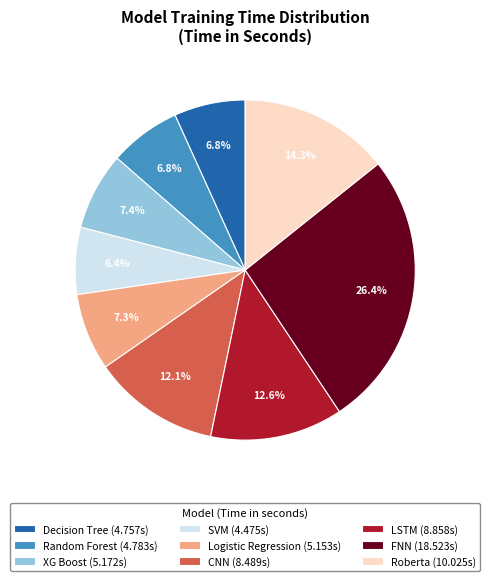

To the nearest percent, what is the difference between the largest and smallest slice percentages?

20%